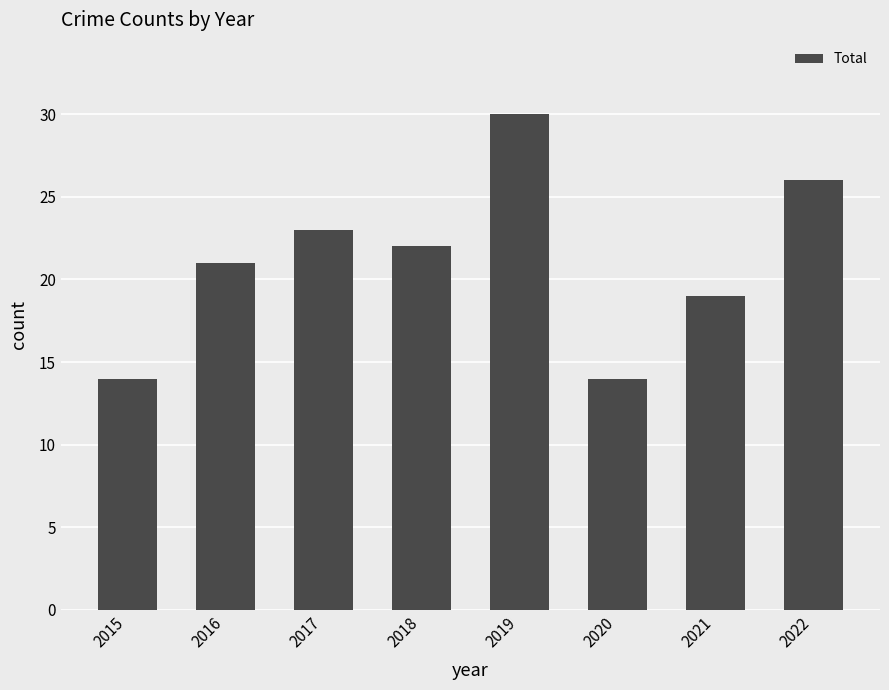

Which label corresponds to the largest value in the chart?

2019